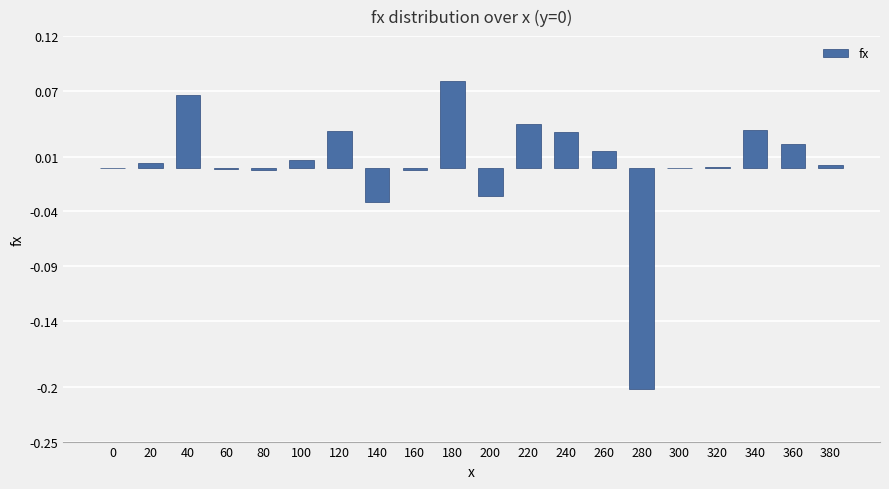

Is it true that the value at 100 is 0.0?

True